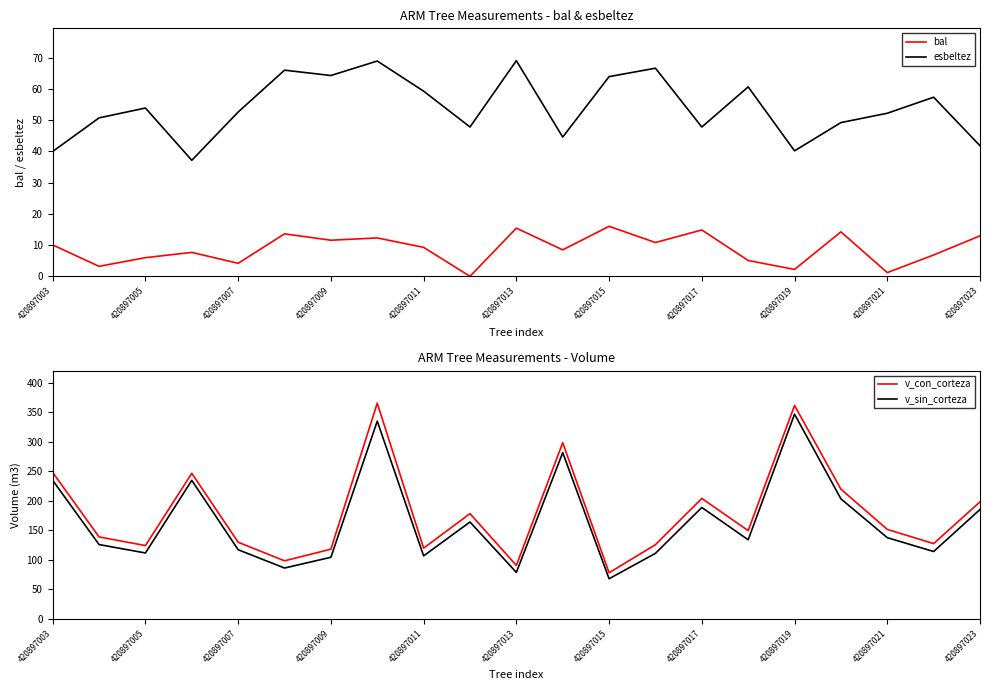

What is the lowest value of the esbeltez series?

37.2